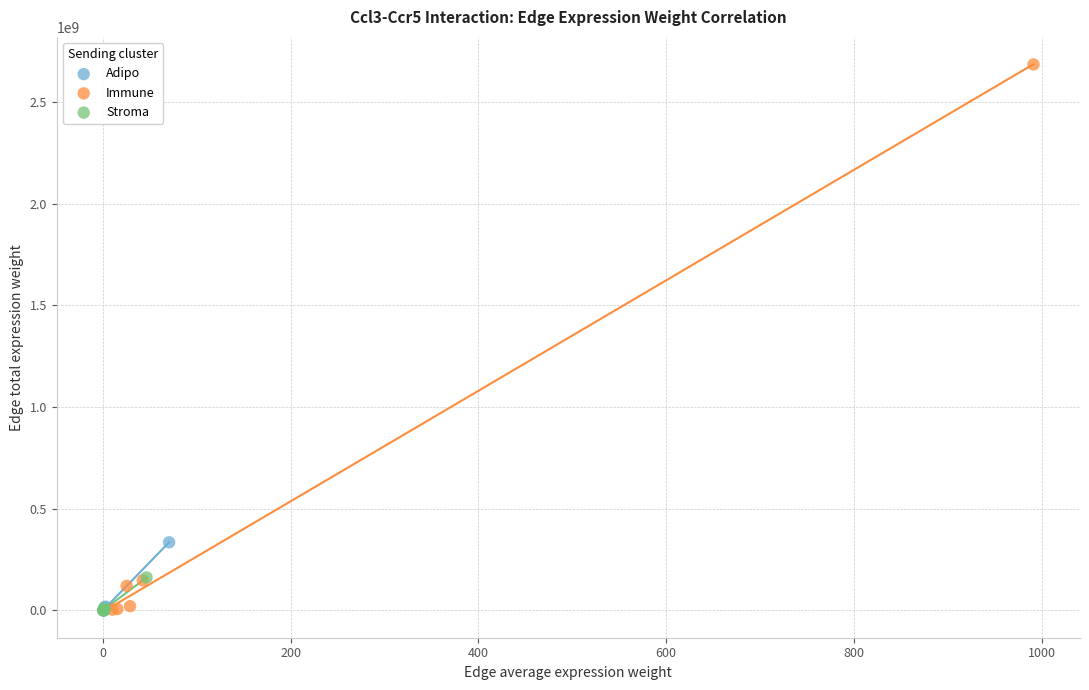

Which series has the widest spread of Y values?

Immune